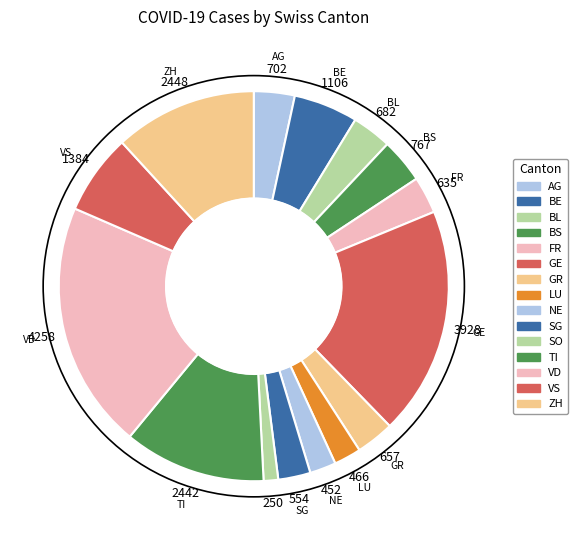

True or false: LU accounts for 1% of the total.

False